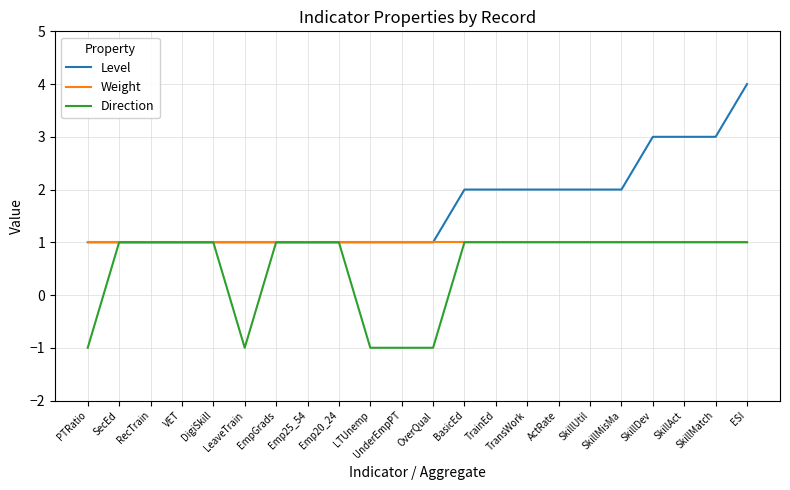

What is the difference between the Level values at PTRatio and SkillUtil?

1